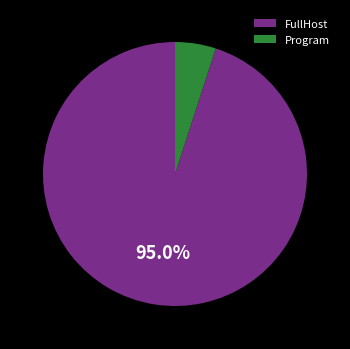

How many segments does this pie chart have?

2